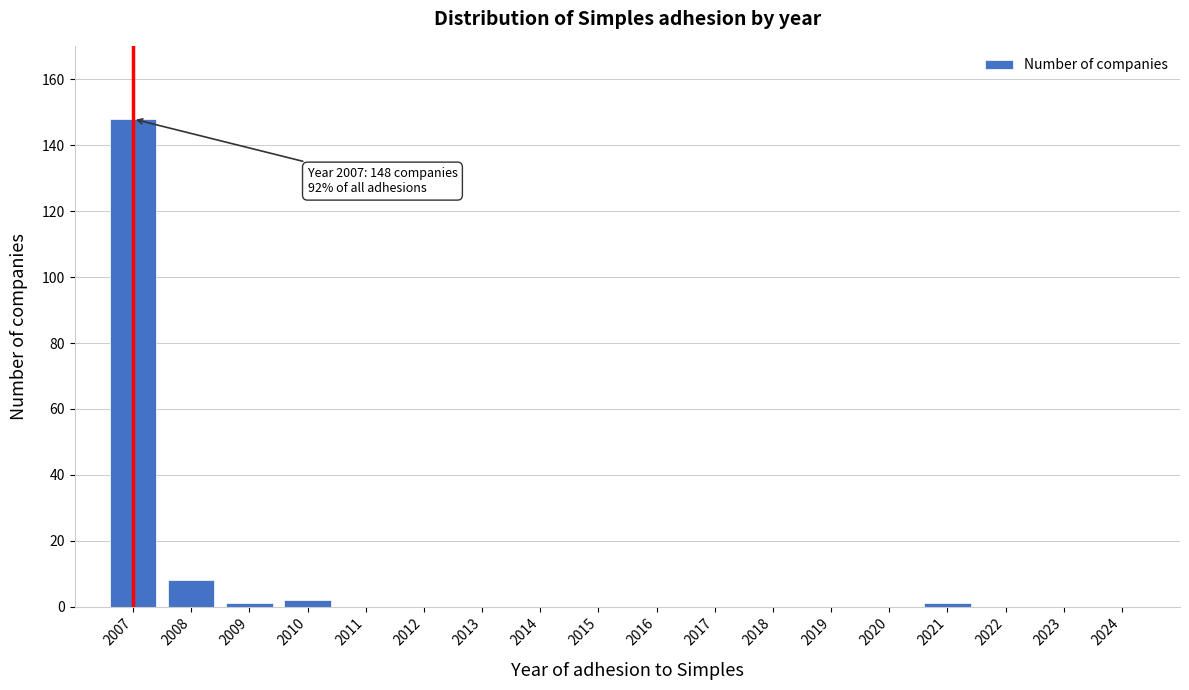

Reading left to right, transcribe all the data shown in this chart.

2007=148	2008=8	2009=1	2010=2	2011=0	2012=0	2013=0	2014=0	2015=0	2016=0	2017=0	2018=0	2019=0	2020=0	2021=1	2022=0	2023=0	2024=0